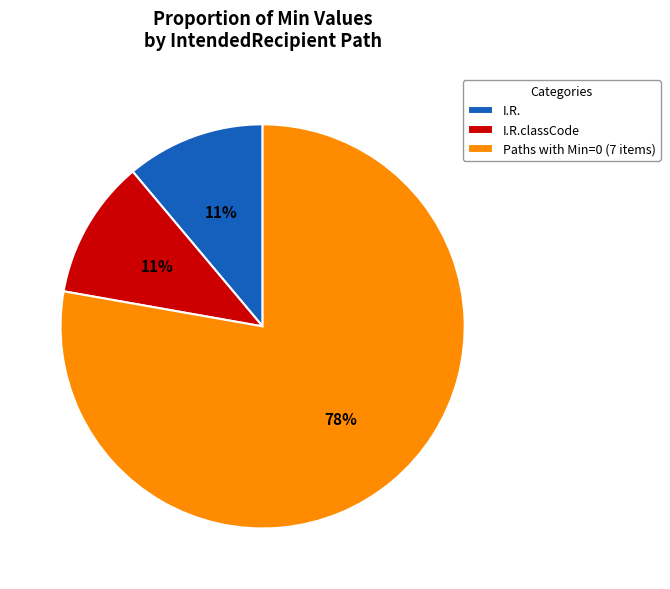

To the nearest percent, what is the average slice percentage?

33%